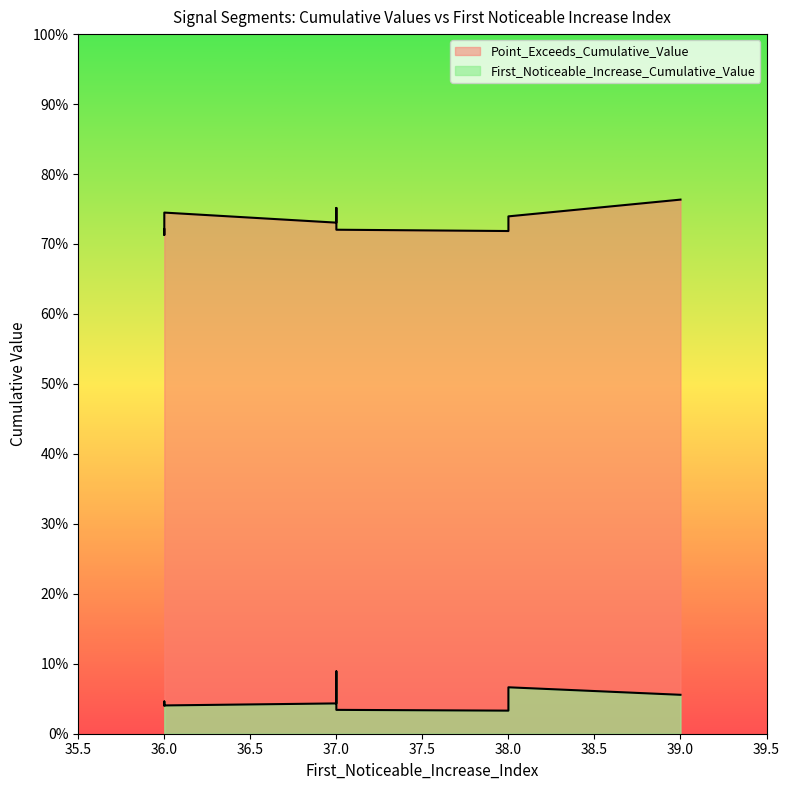

True or false: Point_Exceeds_Cumulative_Value has a value of 0.7 at 38.

True